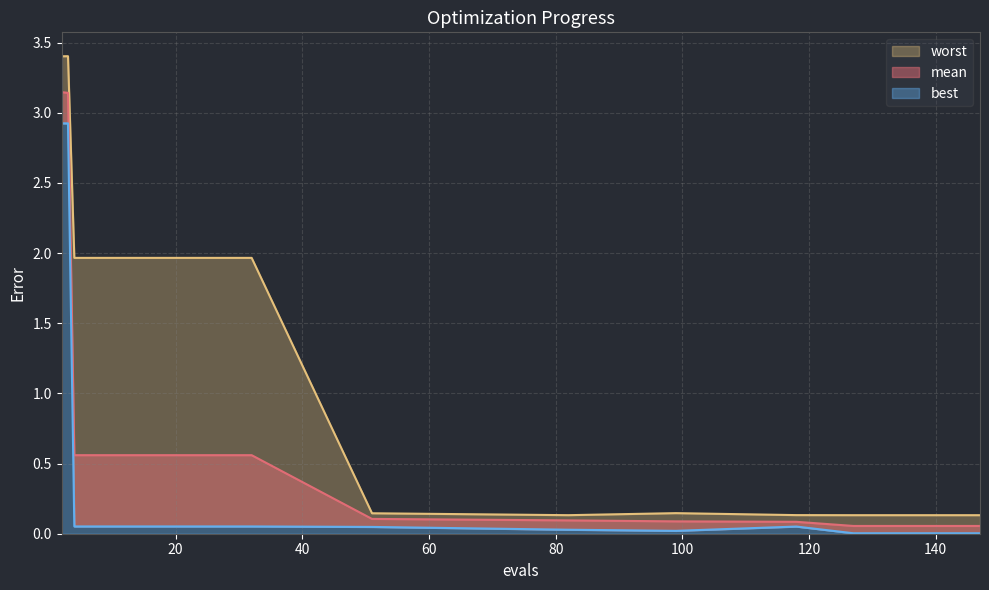

At which label does mean reach its minimum?

127